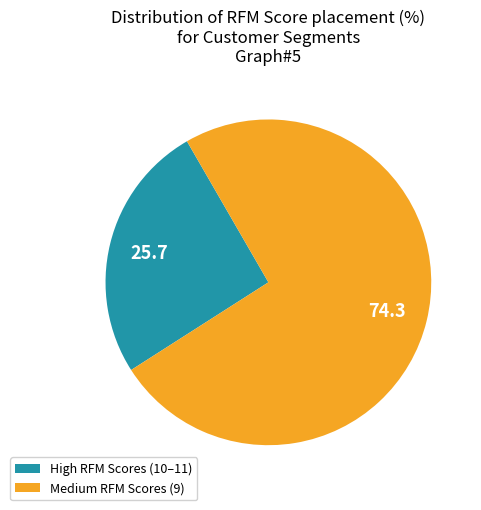

Rank the categories by value from highest to lowest.

Medium RFM Scores (9), High RFM Scores (10–11)